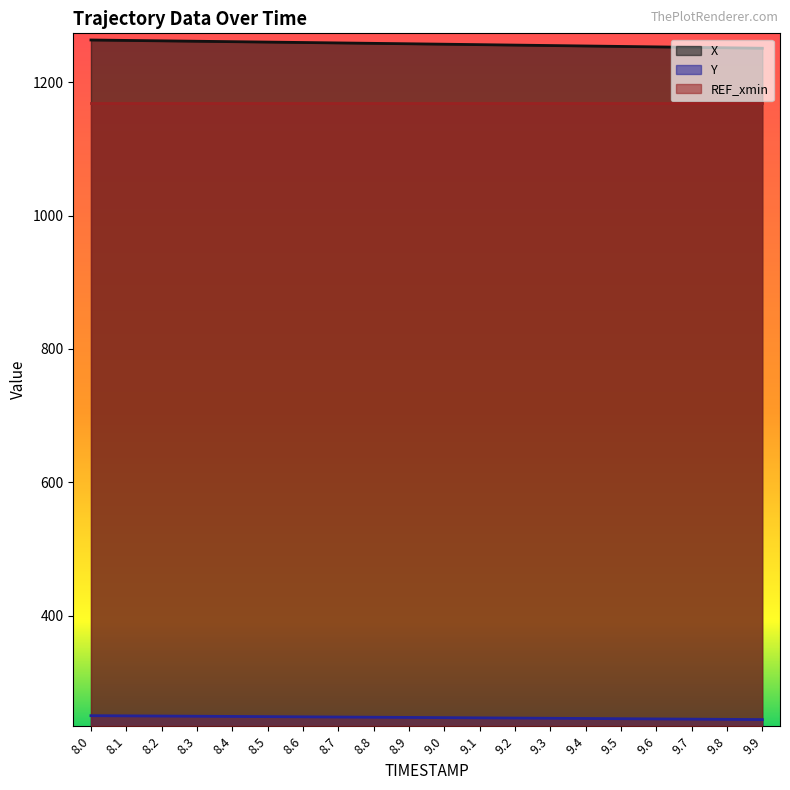

What is the spread (max minus min) of values at 9.5?

1007.9